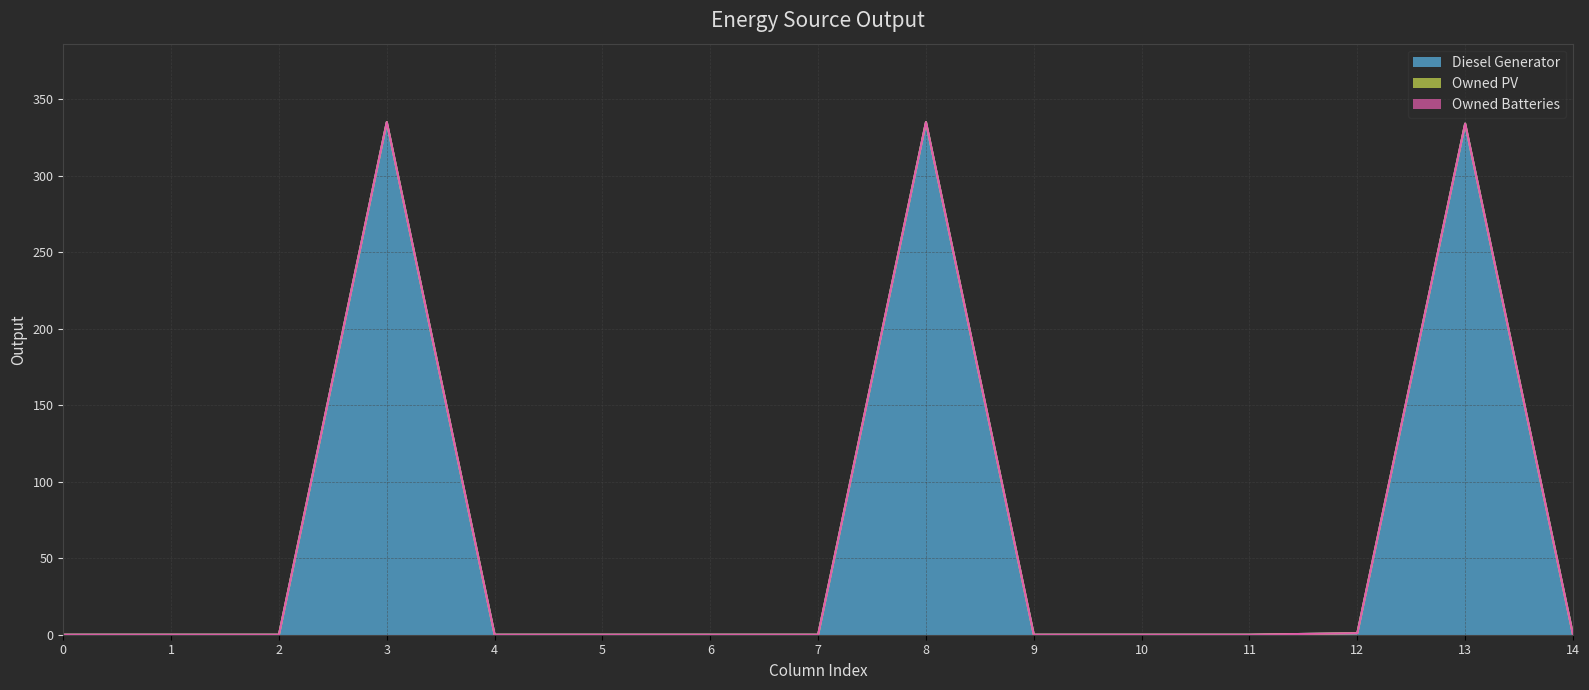

In Diesel Generator, how many points are higher than both neighbors (excluding endpoints)?

3